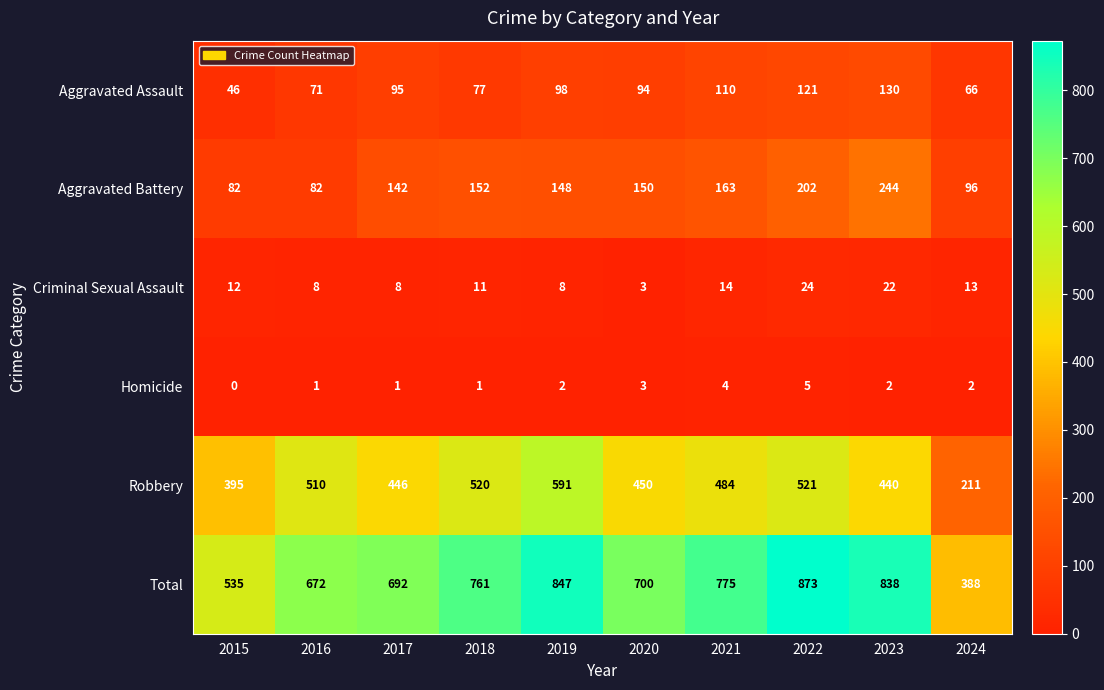

How many categories are shown in the chart?

10